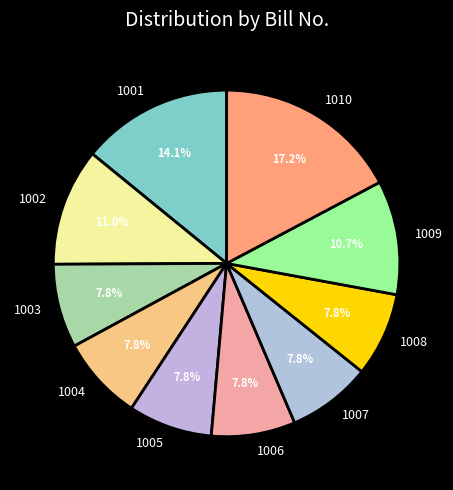

How many segments does this pie chart have?

10